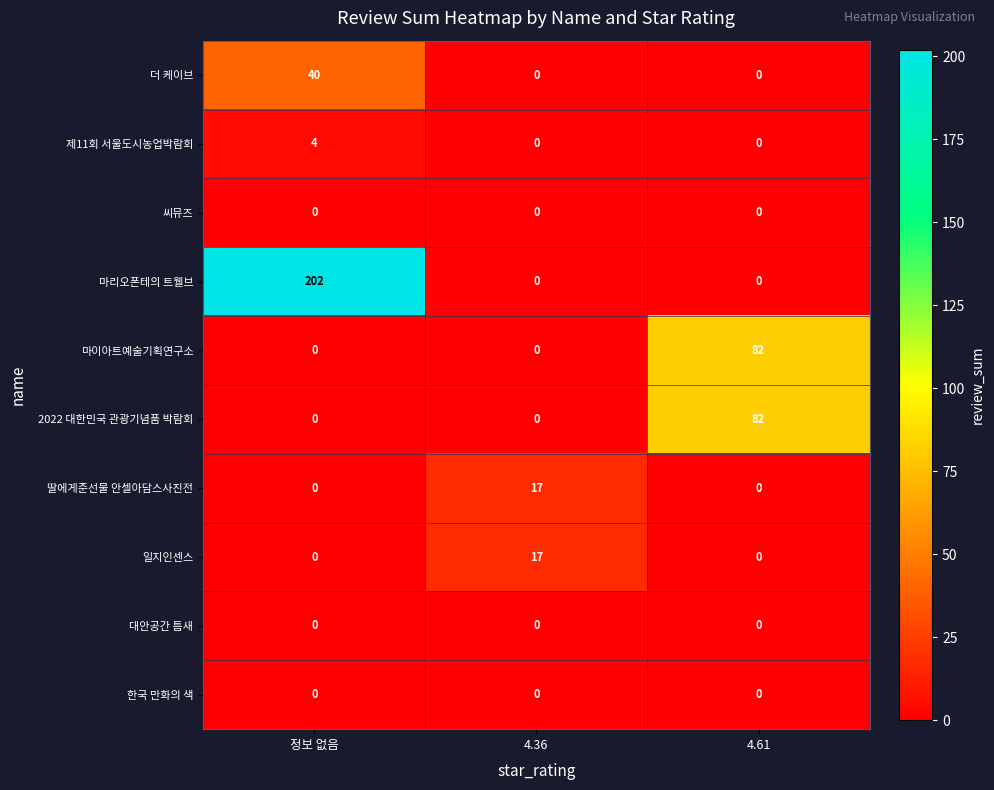

The 2022 대한민국 관광기념품 박람회 series shows 0 at 4.36. True or false?

True